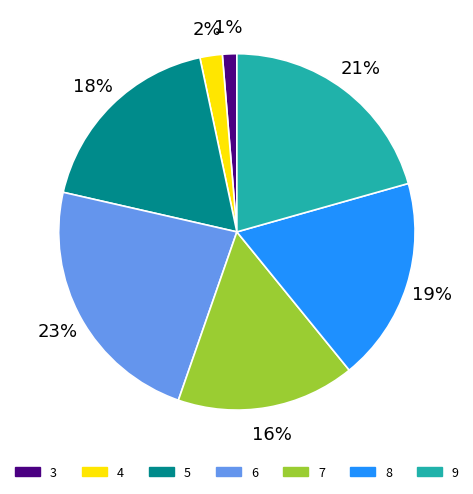

What percentage is the 8 slice, to the nearest percent?

19%